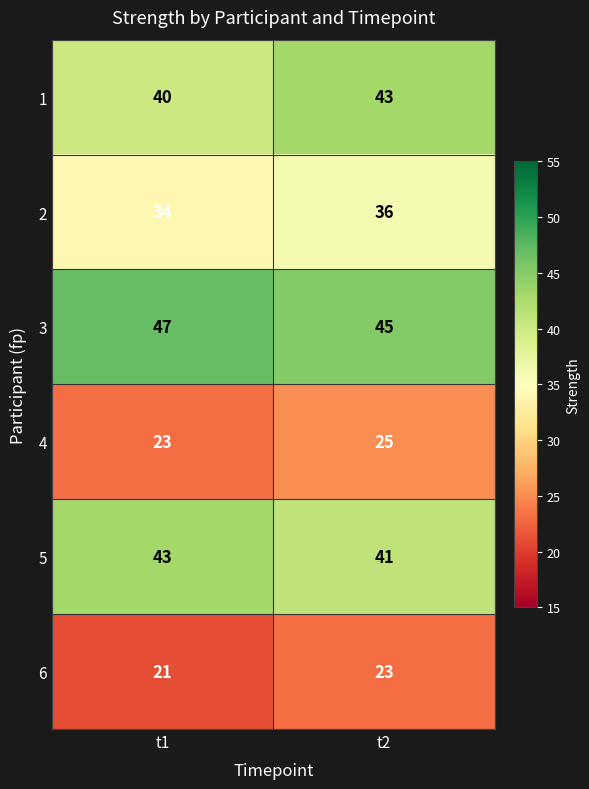

What is the sum of all 5 values?

84